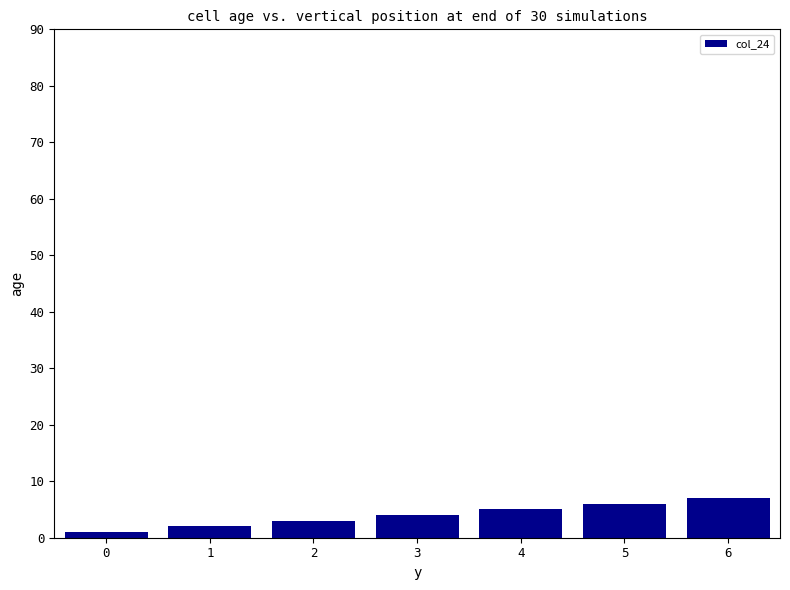

Reading left to right, extract all data points from this chart.

0=1	1=2	2=3	3=4	4=5	5=6	6=7